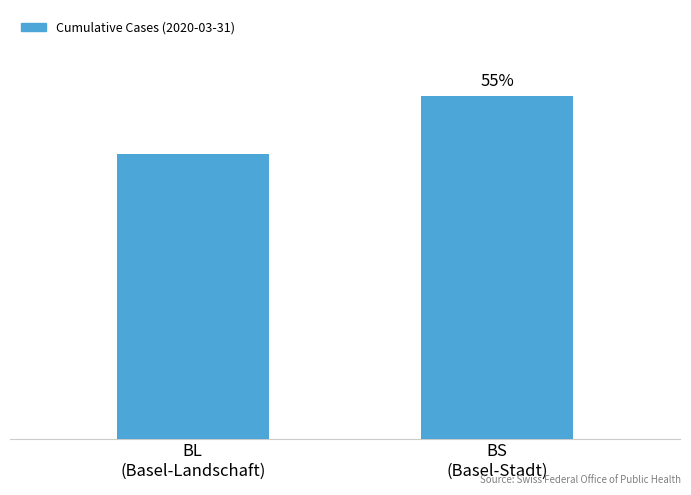

The chart shows a value of 242 at BL
(Basel-Landschaft). True or false?

True